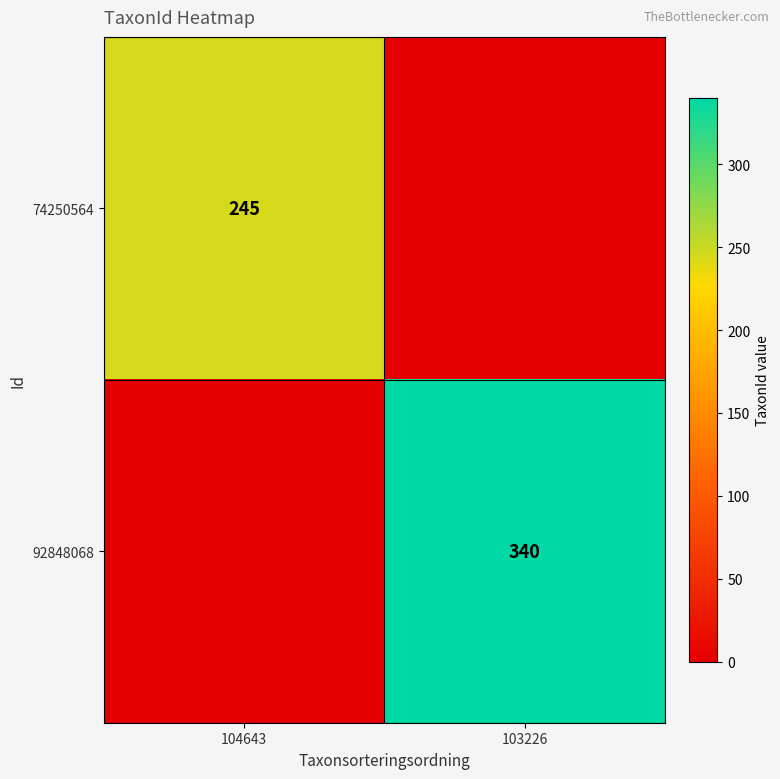

Is the value of 92848068 at 103226 greater than the value of 74250564 at 104643?

Yes